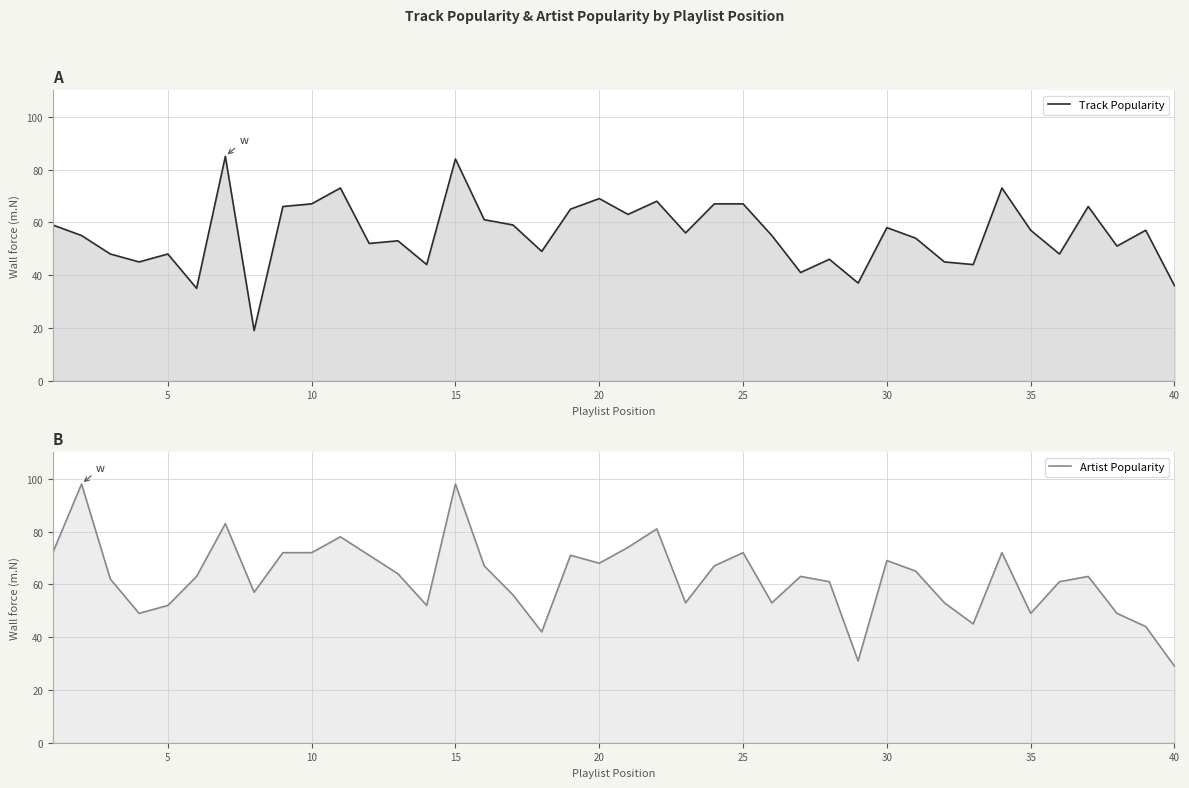

What are all the series names shown in the legend?

Track Popularity, Artist Popularity